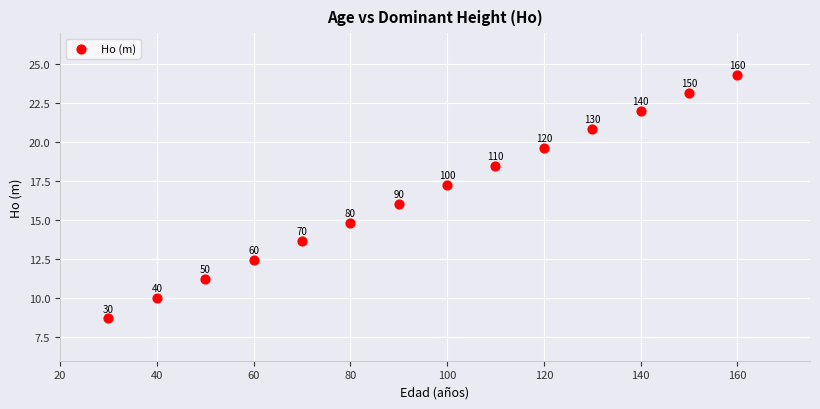

What Y value in the scatter plot is closest to 16?

16.1